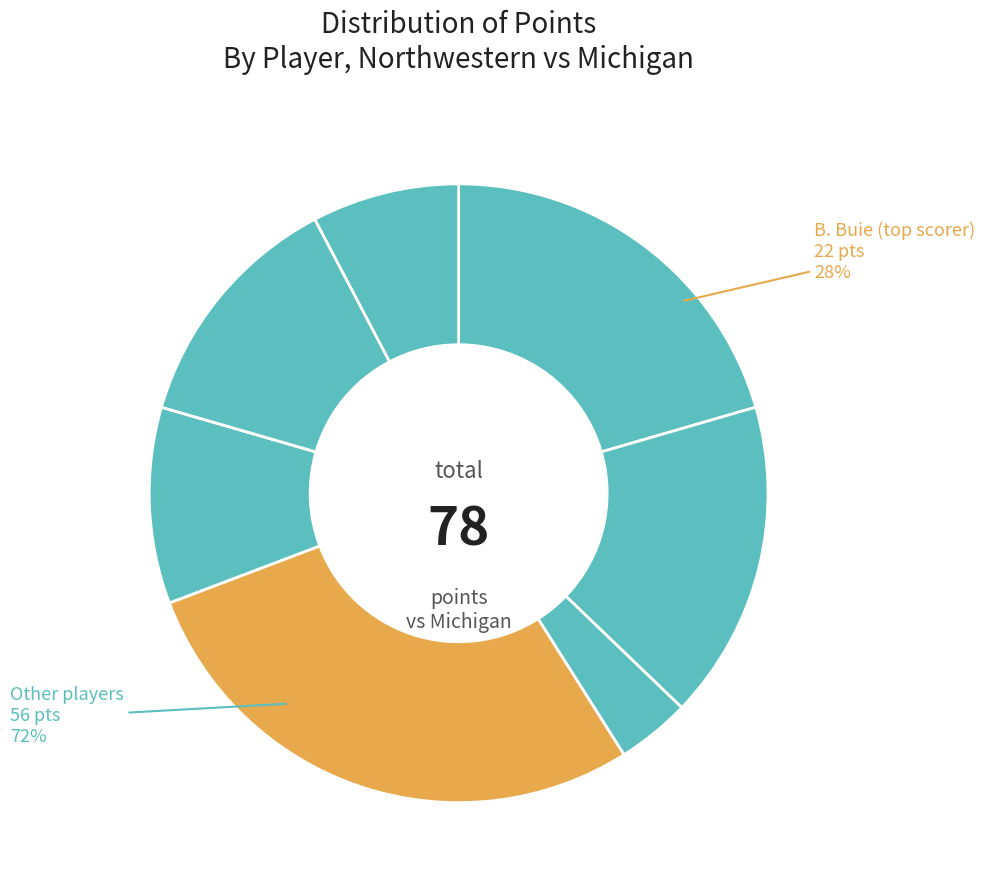

What percentage is the J. Roper II slice, to the nearest percent?

8%